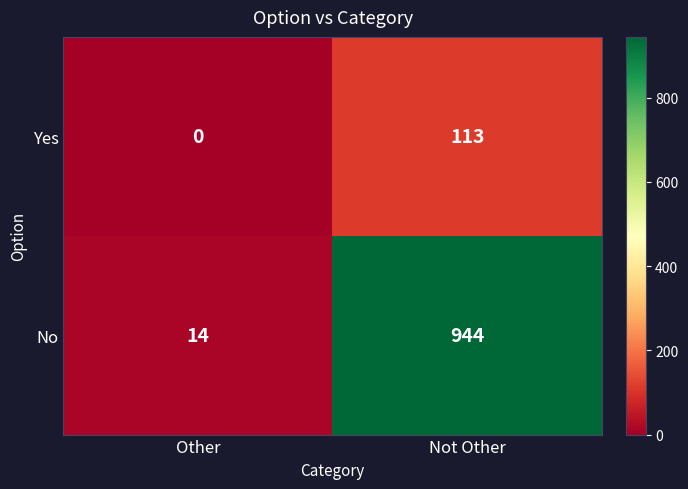

Where is Yes nearest to the value 56?

Other